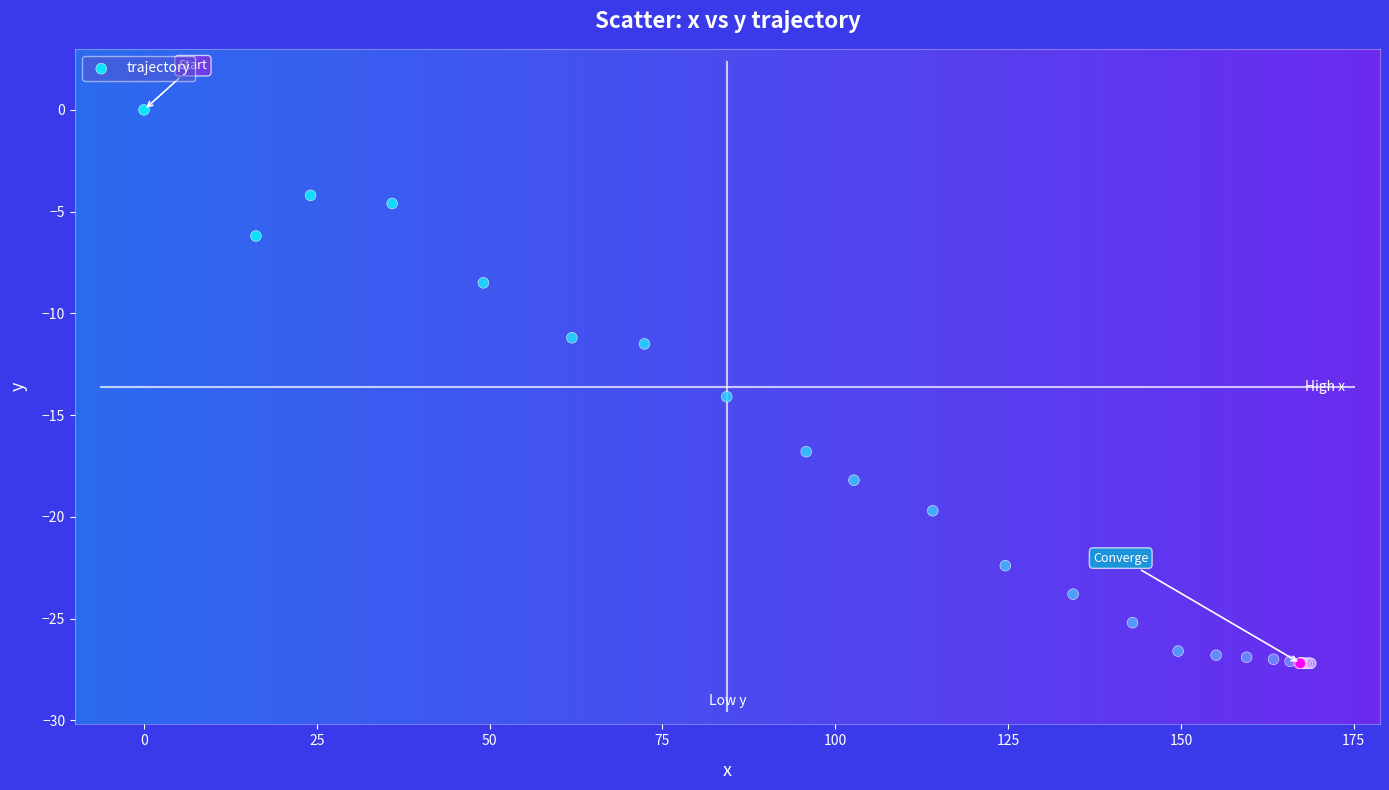

What Y value in the scatter plot is closest to -13?

-14.1